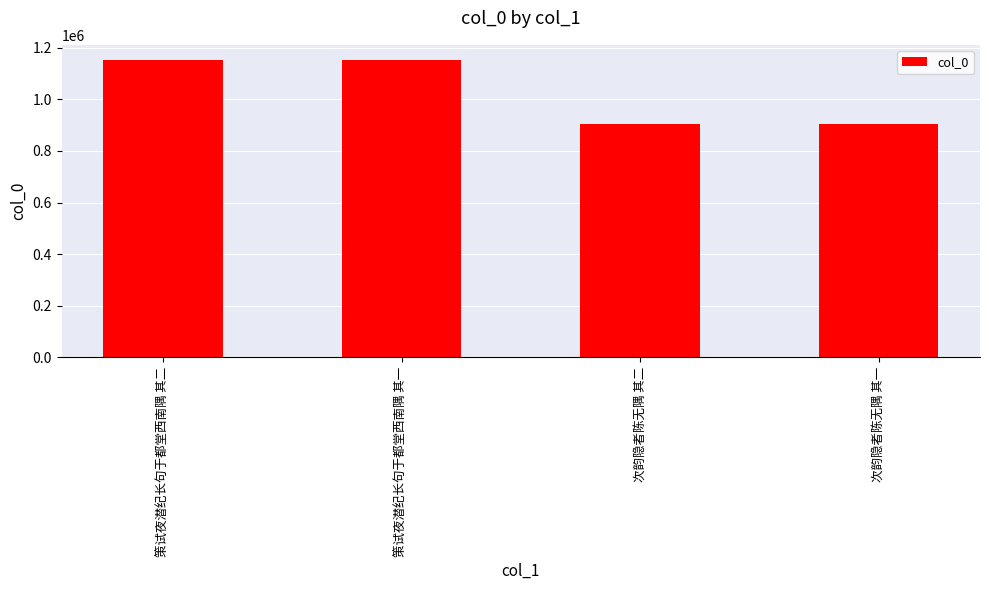

What is the maximum value shown in the chart?

1153192